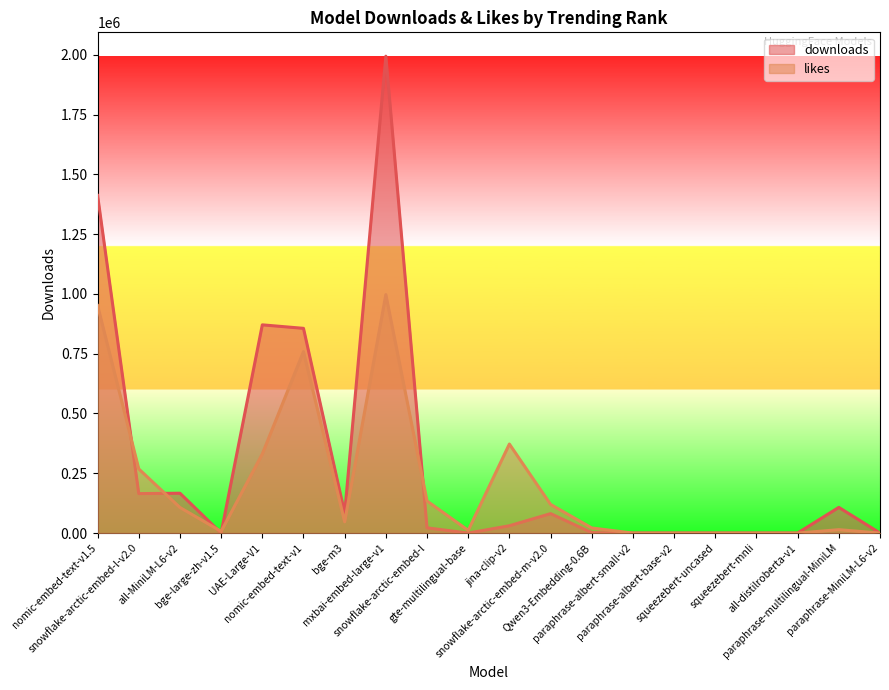

Reading left to right, what are all the values shown in this chart?

downloads: nomic-embed-text-v1.5=1411757.0	snowflake-arctic-embed-l-v2.0=165014.0	all-MiniLM-L6-v2=166651.0	bge-large-zh-v1.5=72.0	UAE-Large-V1=870587.0	nomic-embed-text-v1=855977.0	bge-m3=83396.0	mxbai-embed-large-v1=1993867.0	snowflake-arctic-embed-l=21944.0	gte-multilingual-base=121.0	jina-clip-v2=30597.0	snowflake-arctic-embed-m-v2.0=81314.0	Qwen3-Embedding-0.6B=1921.0	paraphrase-albert-small-v2=14.0	paraphrase-albert-base-v2=13.0	squeezebert-uncased=9.0	squeezebert-mnli=10.0	all-distilroberta-v1=120.0	paraphrase-multilingual-MiniLM=107440.0	paraphrase-MiniLM-L6-v2=151.0
likes: nomic-embed-text-v1.5=951294.2	snowflake-arctic-embed-l-v2.0=268130.9	all-MiniLM-L6-v2=106967.1	bge-large-zh-v1.5=7131.1	UAE-Large-V1=330884.9	nomic-embed-text-v1=758753.4	bge-m3=47065.5	mxbai-embed-large-v1=996933.5	snowflake-arctic-embed-l=134065.4	gte-multilingual-base=11409.8	jina-clip-v2=372245.6	snowflake-arctic-embed-m-v2.0=119803.2	Qwen3-Embedding-0.6B=21393.4	paraphrase-albert-small-v2=0.0	paraphrase-albert-base-v2=0.0	squeezebert-uncased=0.0	squeezebert-mnli=0.0	all-distilroberta-v1=0.0	paraphrase-multilingual-MiniLM=14262.3	paraphrase-MiniLM-L6-v2=0.0